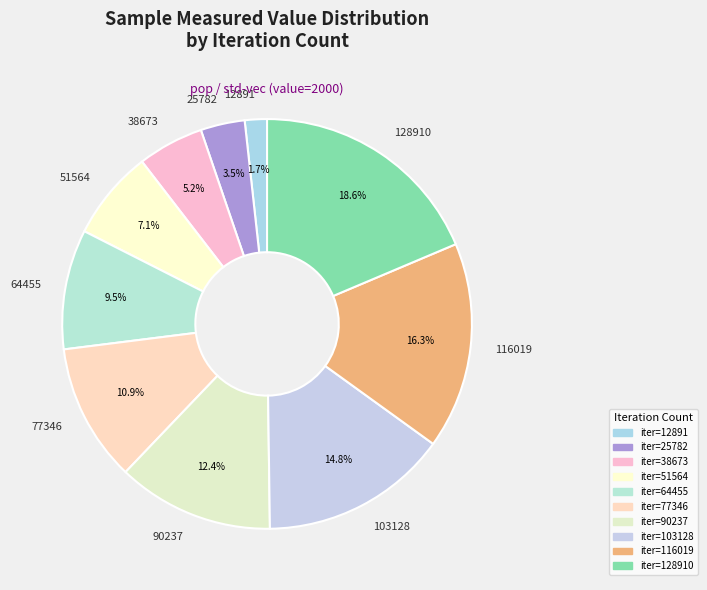

What percentage do 25782 and 128910 together represent?

22.1%